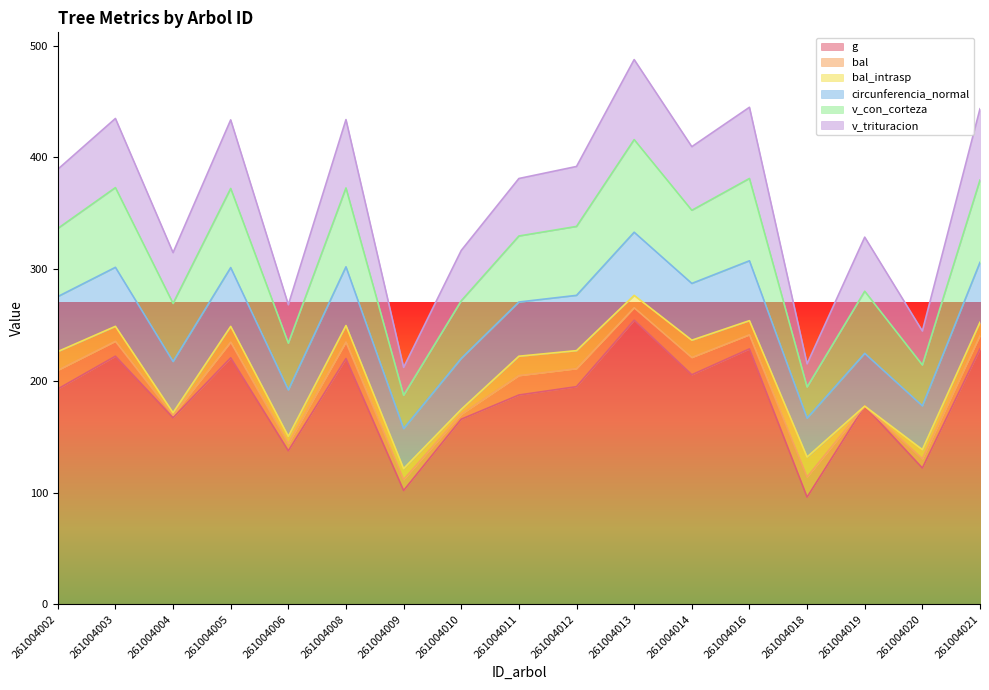

At which label is g closest to 175?

261004019